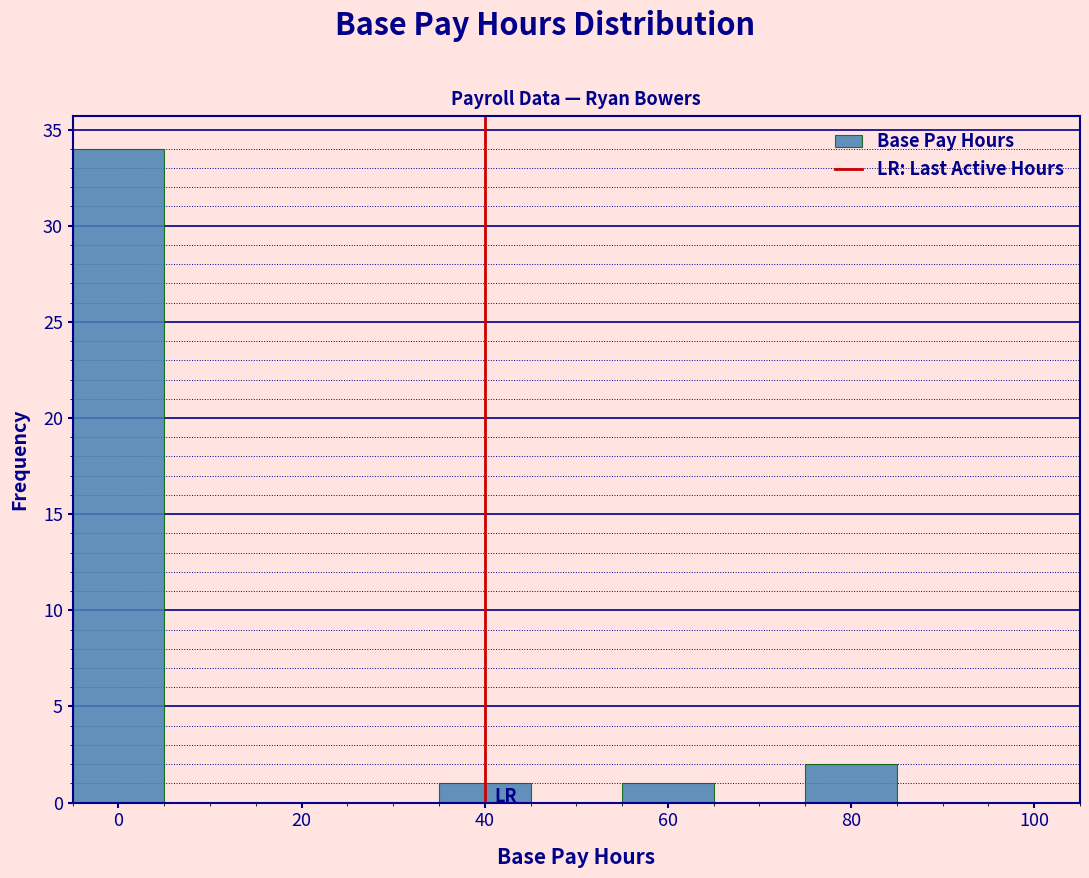

Reading left to right, list every bar in this chart as the range it spans on the x-axis followed by its height. Neither the bar edges nor the heights are printed on the chart, so give them approximately, as read against the axes.

-5 to 5: 34
5 to 15: 0
15 to 25: 0
25 to 35: 0
35 to 45: 1
45 to 55: 0
55 to 65: 1
65 to 75: 0
75 to 85: 2
85 to 95: 0